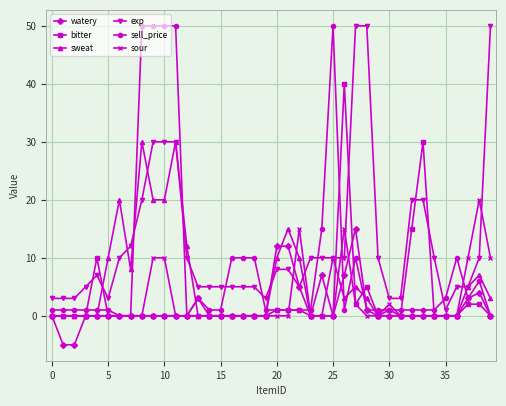

True or false: watery and sour cross at least once.

True